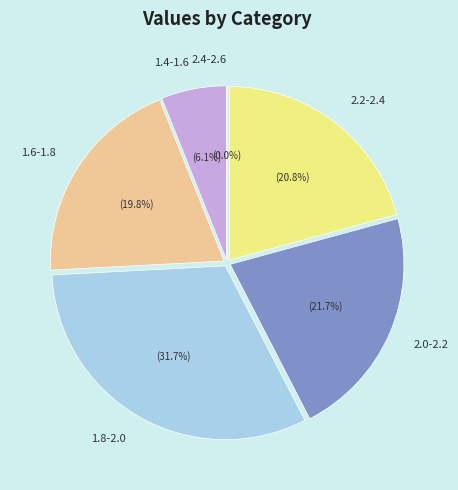

Does 17 account for over 50% of the chart?

No